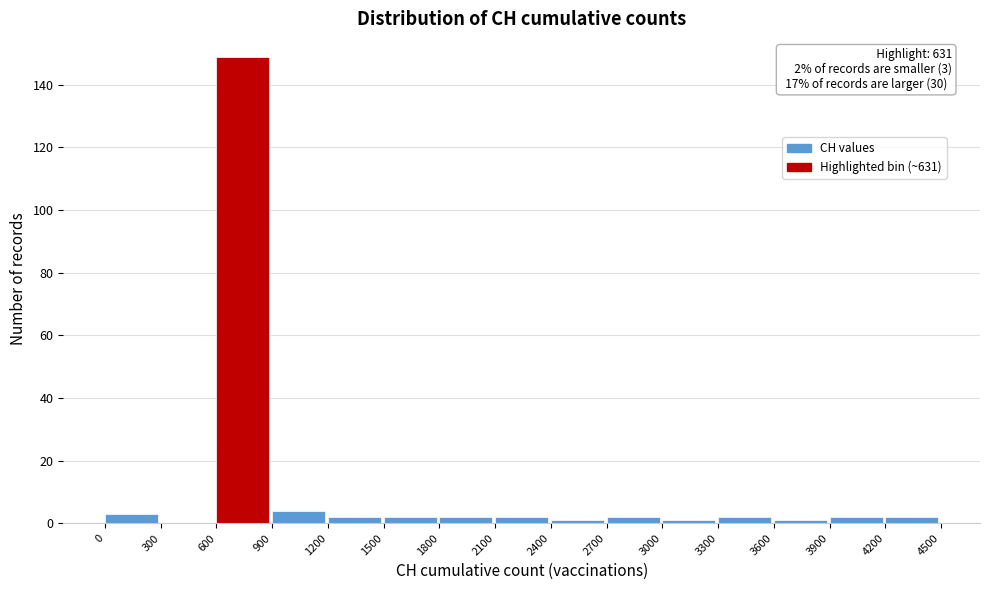

Which range on the x-axis has the tallest bar?

600 to 900